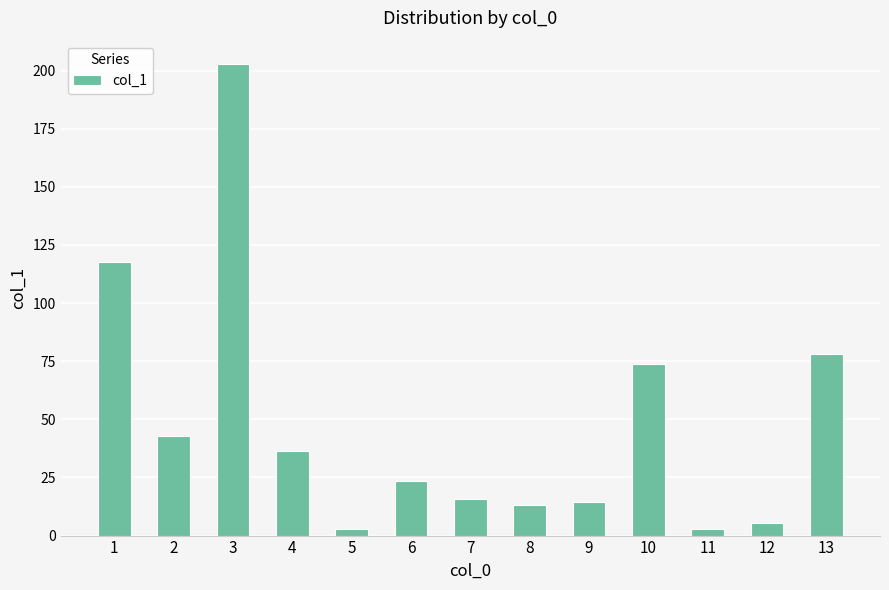

What is the value of the 13th bar from the left?

78.1